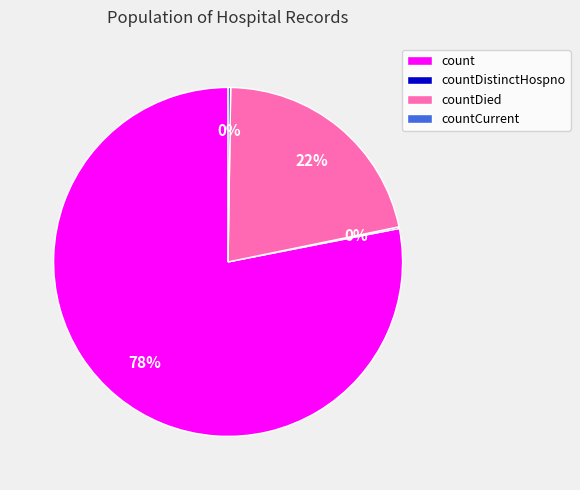

What is the largest slice in the pie chart?

count